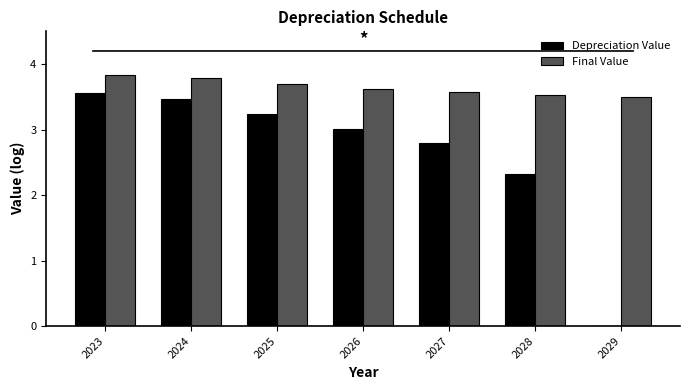

What is the sum of all Depreciation Value values?

18.4